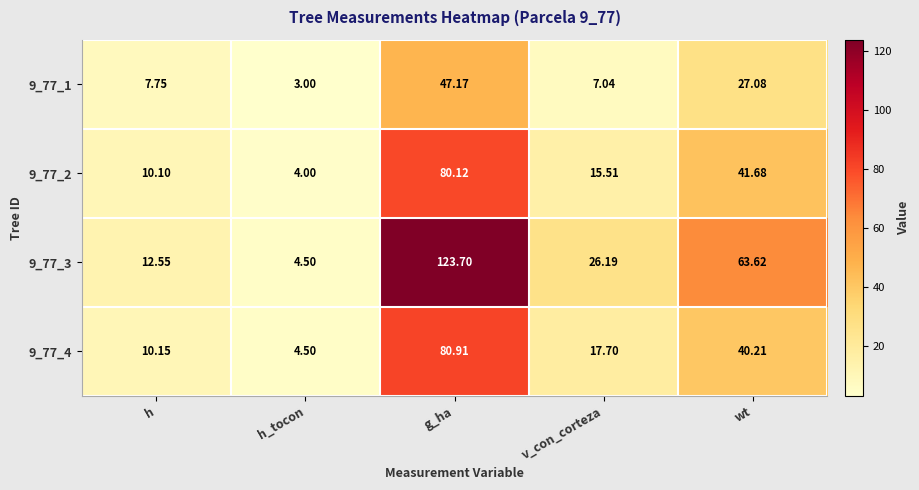

Is the value of 9_77_3 at v_con_corteza greater than the value of 9_77_2 at h?

Yes